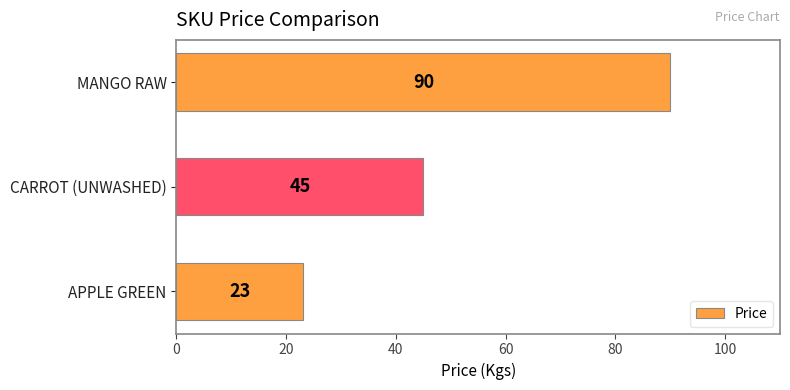

How many data points are less than 45?

1